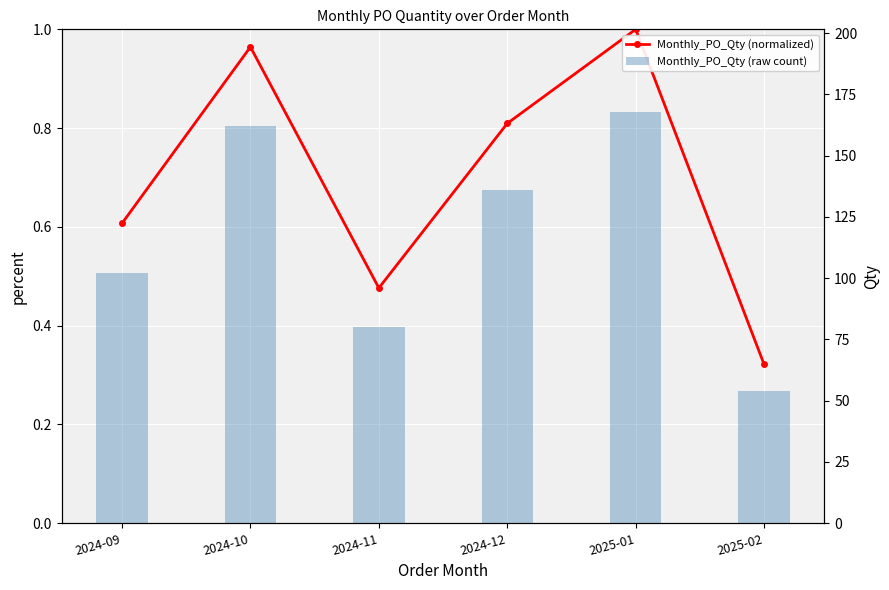

What are all the series names shown in the legend?

Monthly_PO_Qty (normalized), Monthly_PO_Qty (raw count)